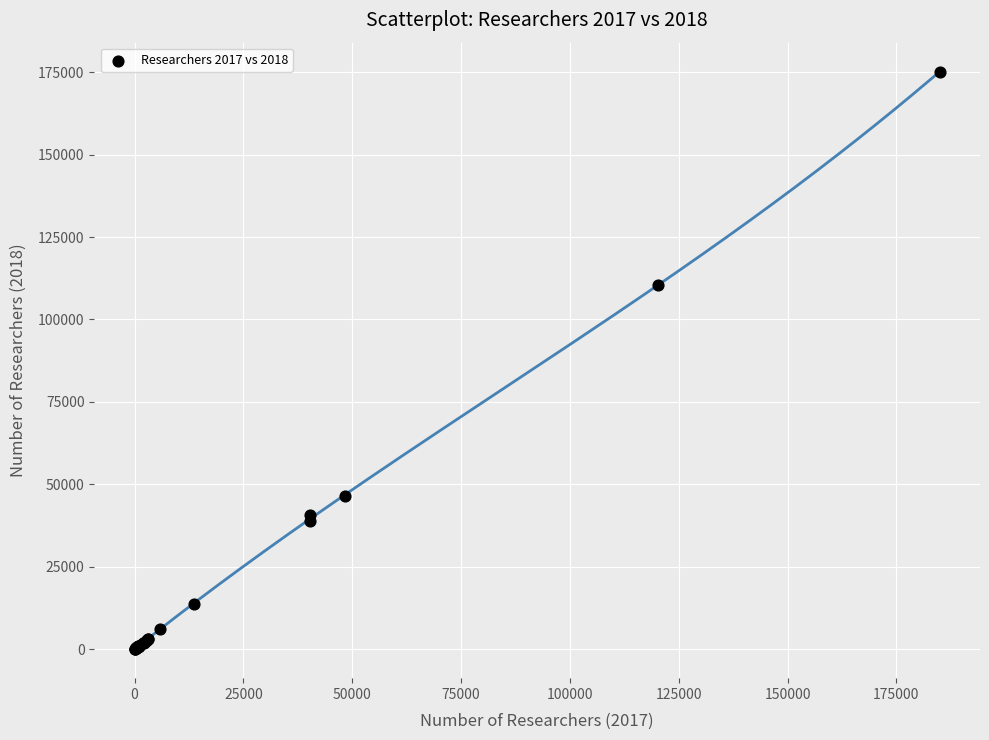

What Y value in the scatter plot is closest to 87620?

110455